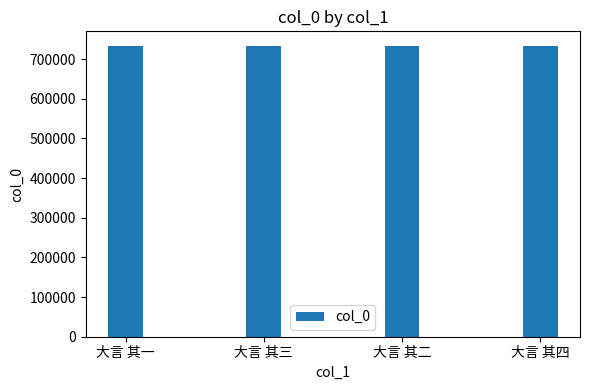

What is the value of the 2nd bar from the left?

733487